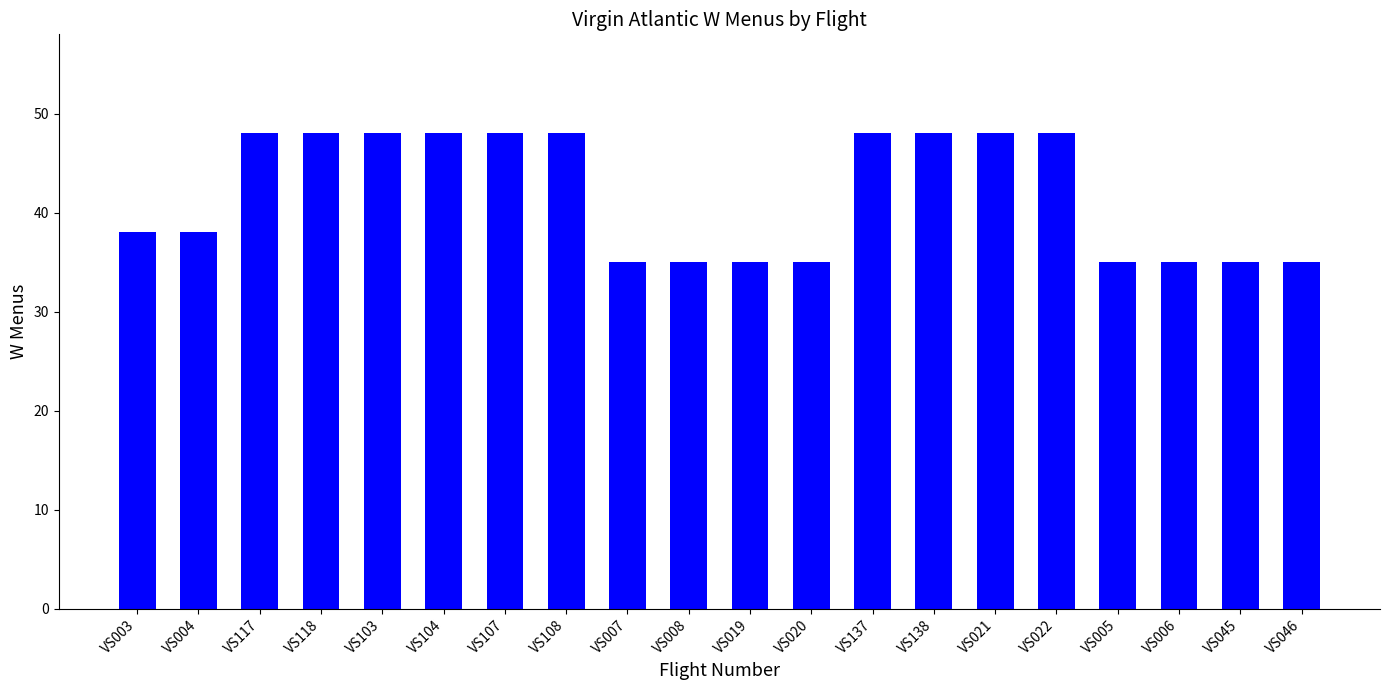

Reading left to right, what are all the values shown in this chart?

VS003=38	VS004=38	VS117=48	VS118=48	VS103=48	VS104=48	VS107=48	VS108=48	VS007=35	VS008=35	VS019=35	VS020=35	VS137=48	VS138=48	VS021=48	VS022=48	VS005=35	VS006=35	VS045=35	VS046=35